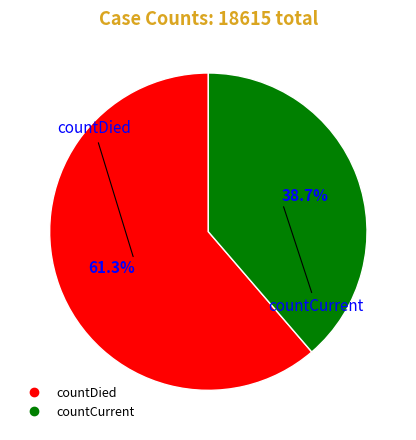

To the nearest percent, what portion does countDied represent?

61%